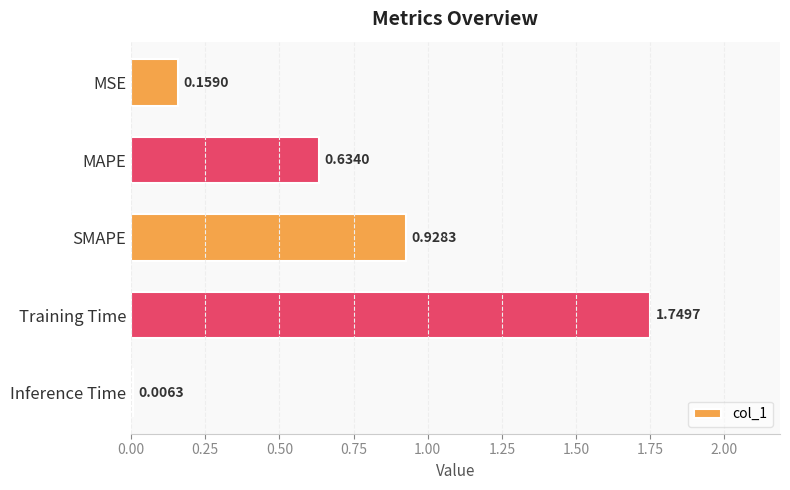

Between Training Time and MSE, which is larger?

Training Time